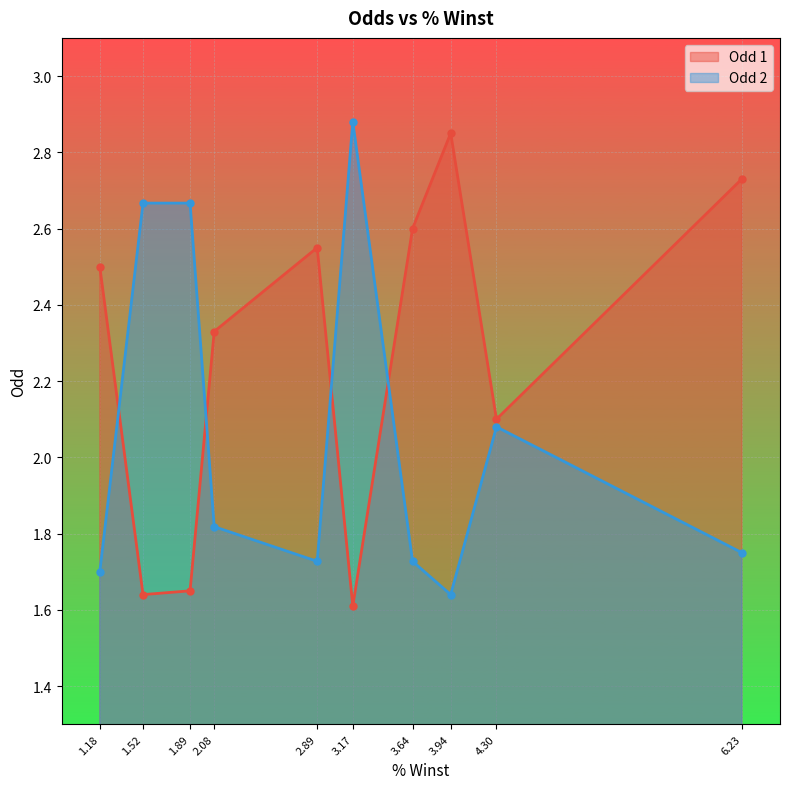

The value of Odd 1 at 6.23 is 2.7. True or false?

True